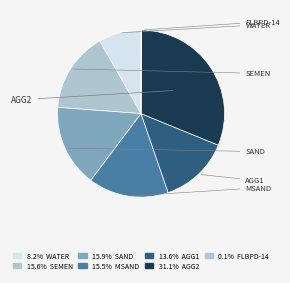

Which slice is the largest?

AGG2